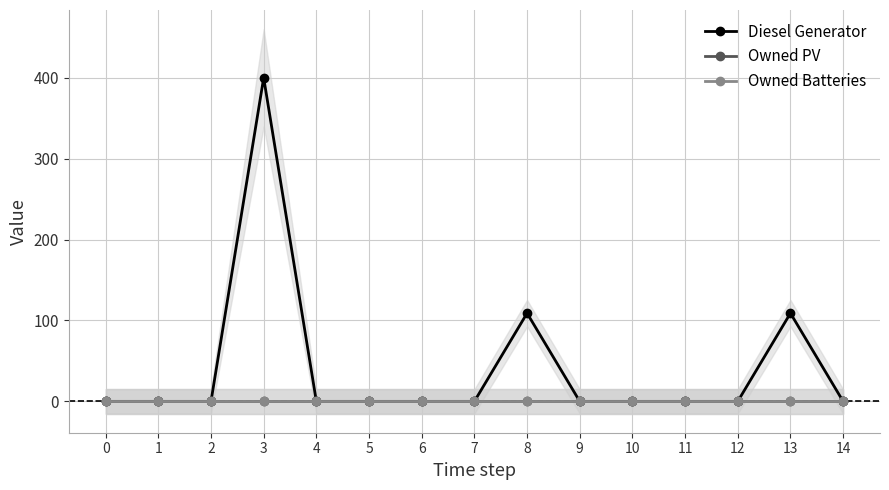

True or false: Owned PV and Owned Batteries cross at least once.

False